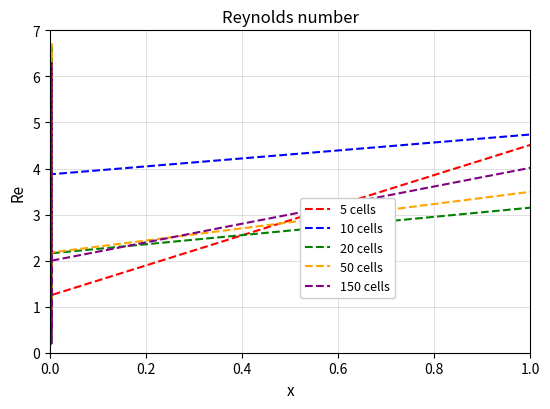

Which series has the largest total across all categories?

10 cells